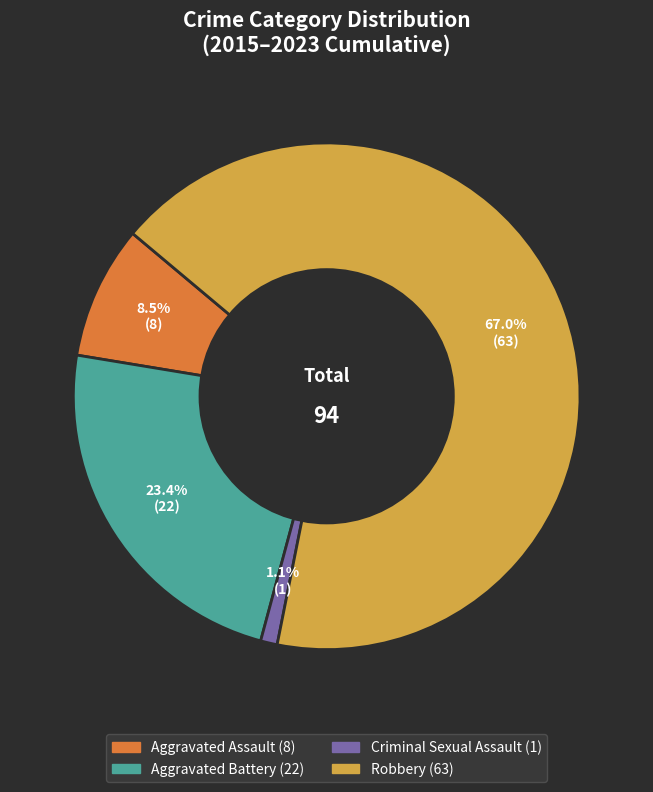

To the nearest percent, what is the difference between the Aggravated Battery and Robbery slice percentages?

44%